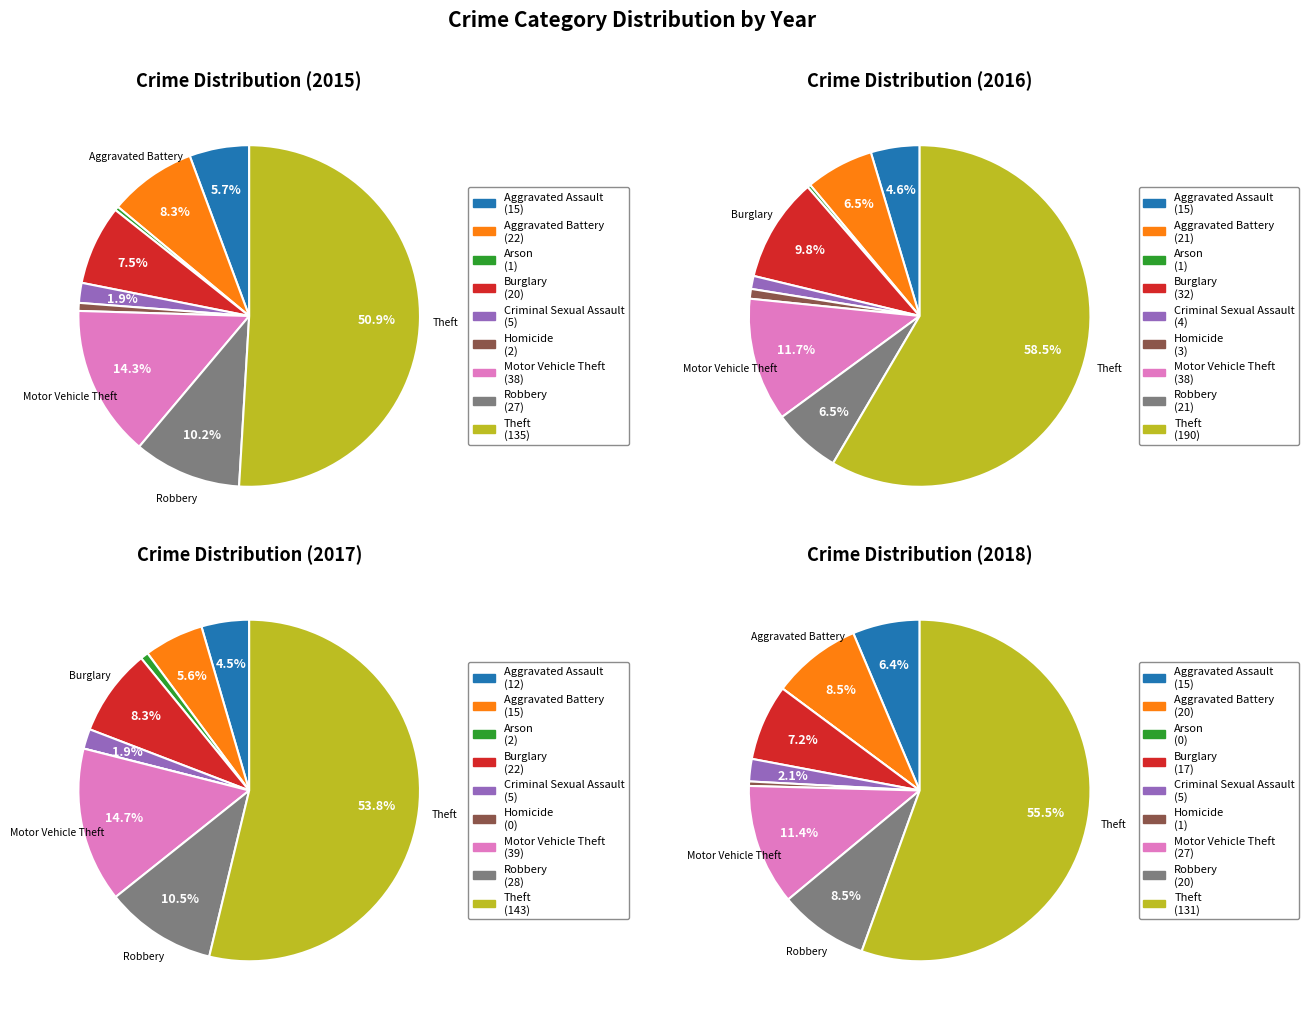

Combined, what portion of the pie is Burglary and Aggravated Assault?

13.2%